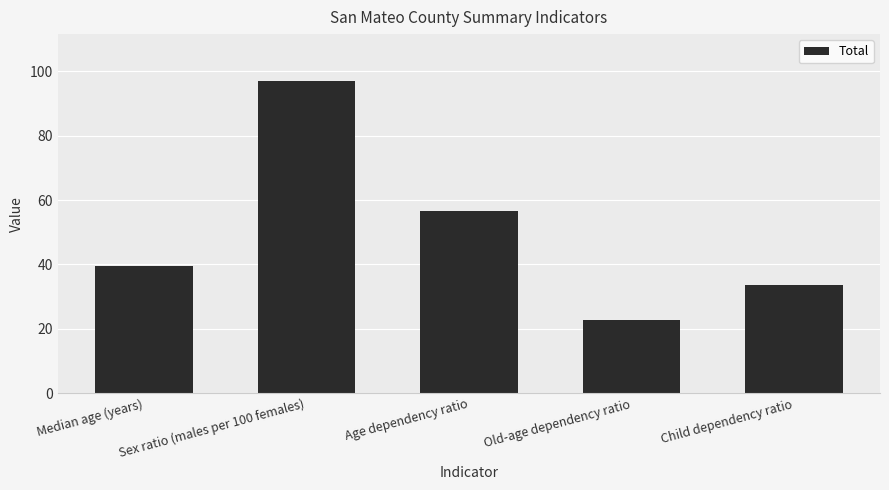

At which category does the chart reach its minimum across all series?

Old-age dependency ratio